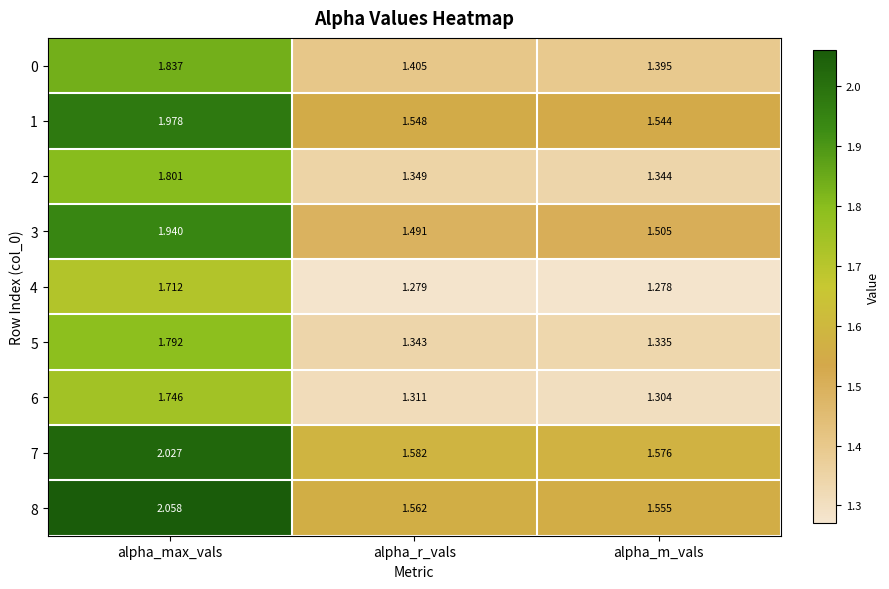

At which label is 2 closest to 1?

alpha_m_vals